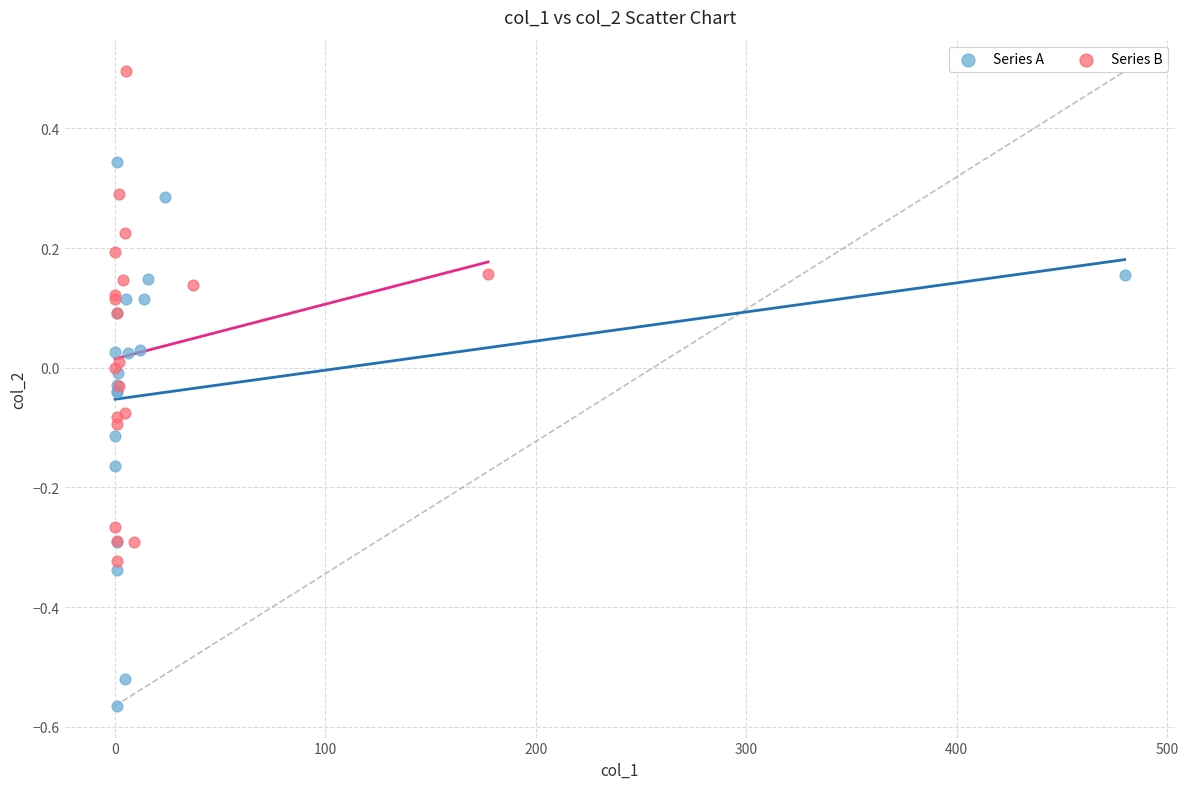

Which series has the widest spread of Y values?

Series A